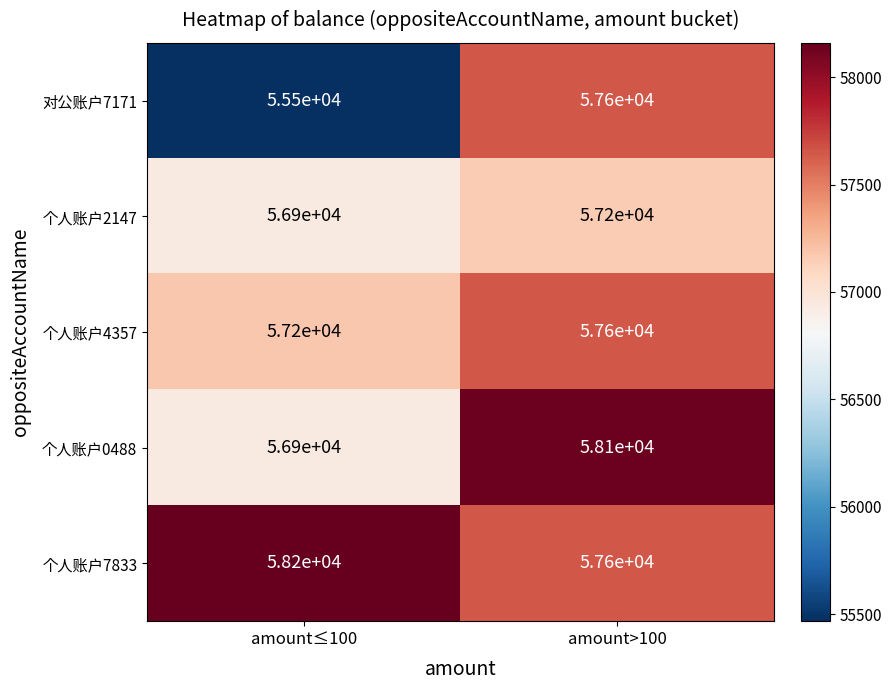

Which series has the widest spread of values?

对公账户7171